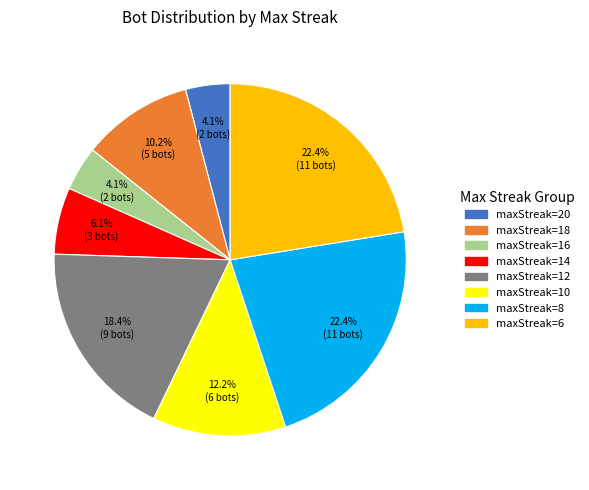

Is there a majority slice in this chart?

No